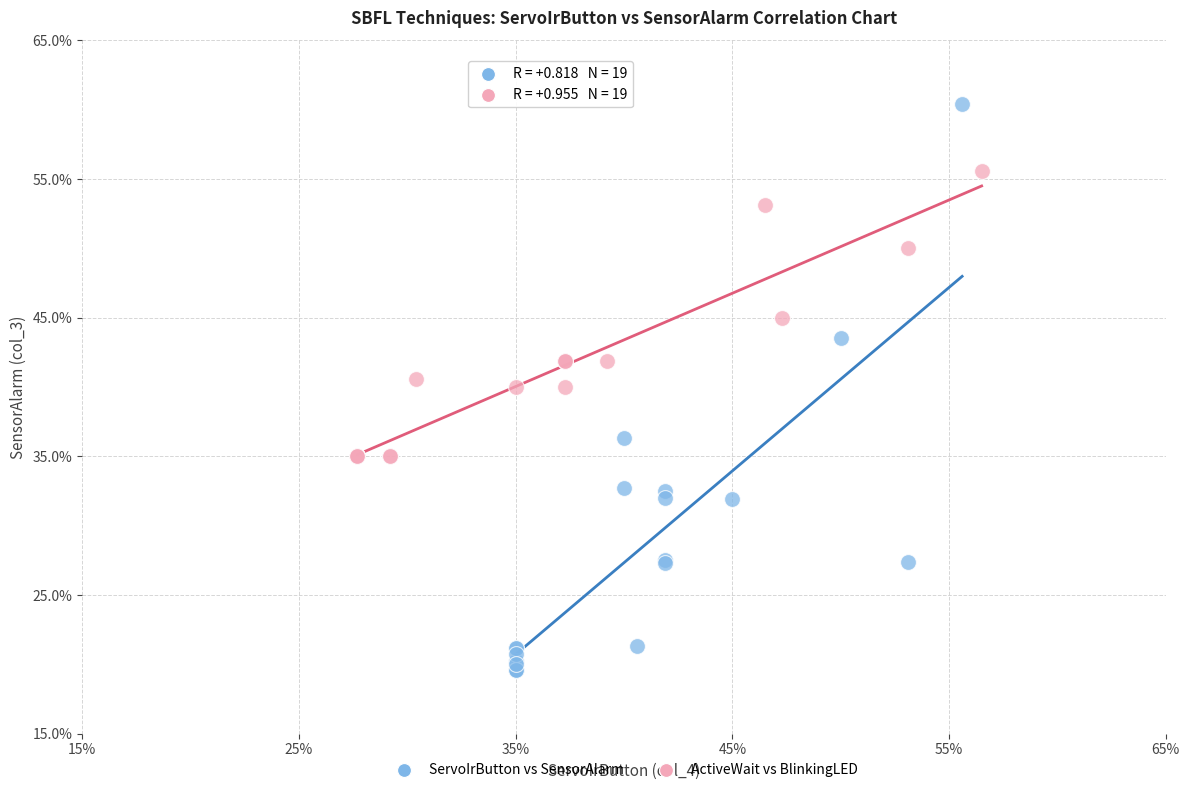

Which series reaches the minimum Y coordinate?

ServoIrButton vs SensorAlarm